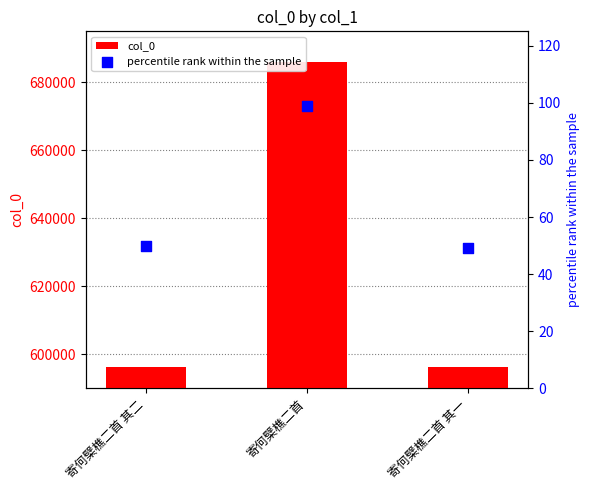

At which category is the sum across all series the highest?

寄何檗樵二首